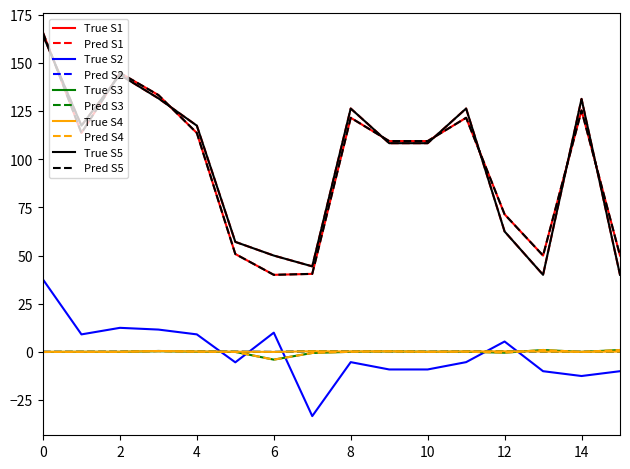

Does the chart have visible grid lines?

No